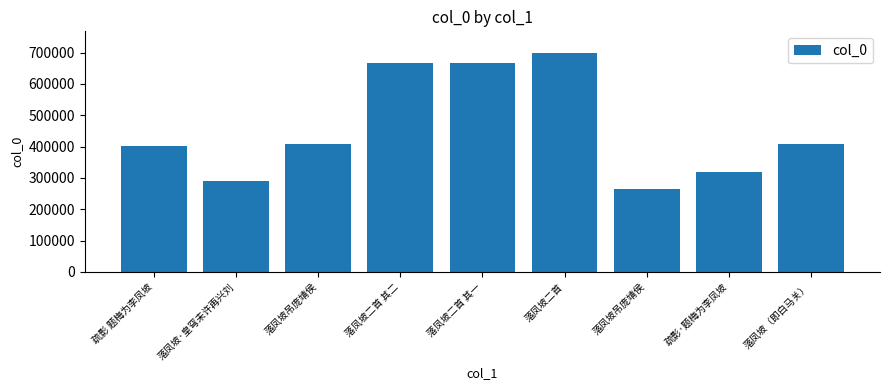

What is the greatest value displayed?

698282